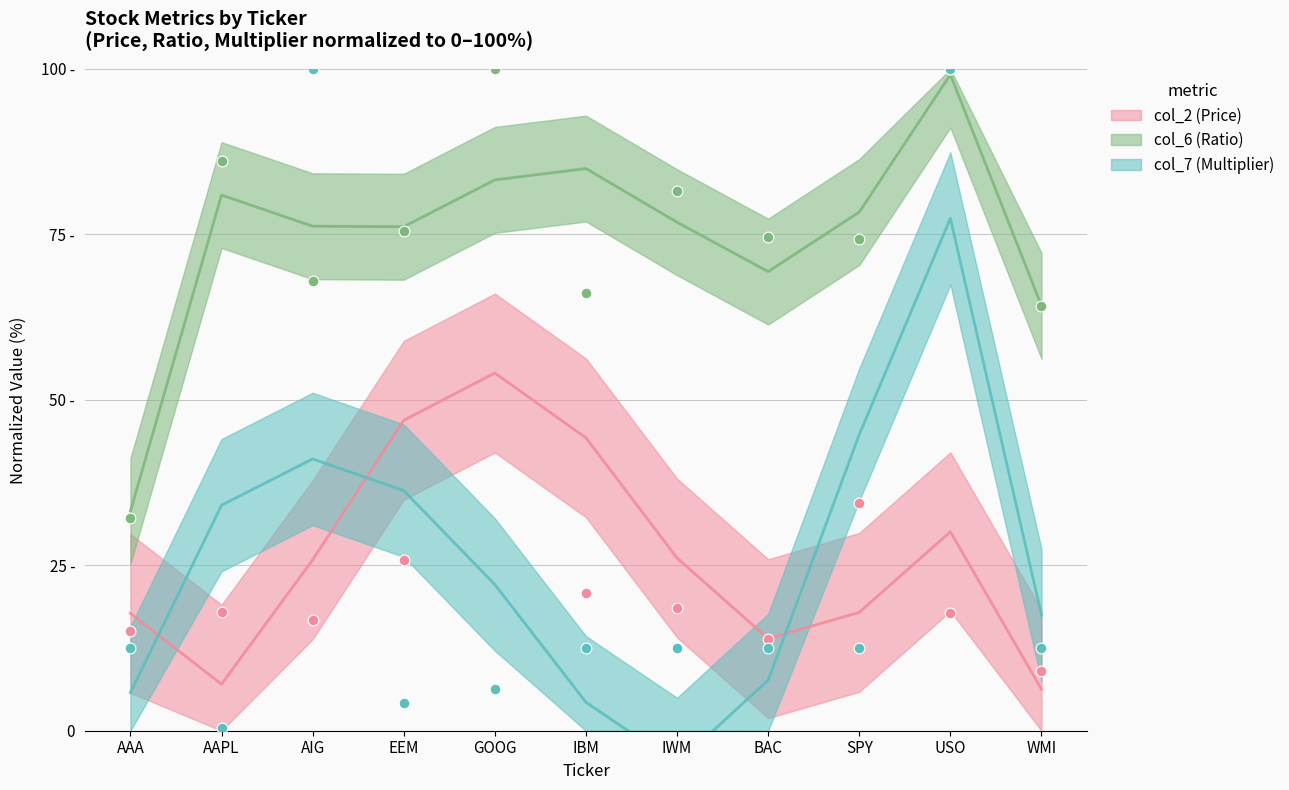

What is the total value across all series at IBM?

87.0